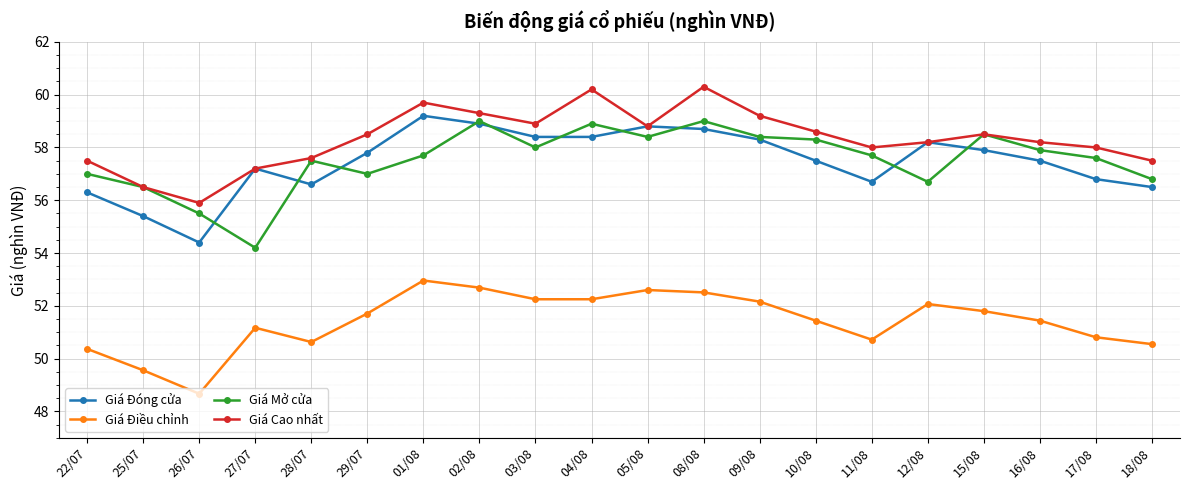

What is the total value across all series at 02/08?

229.9